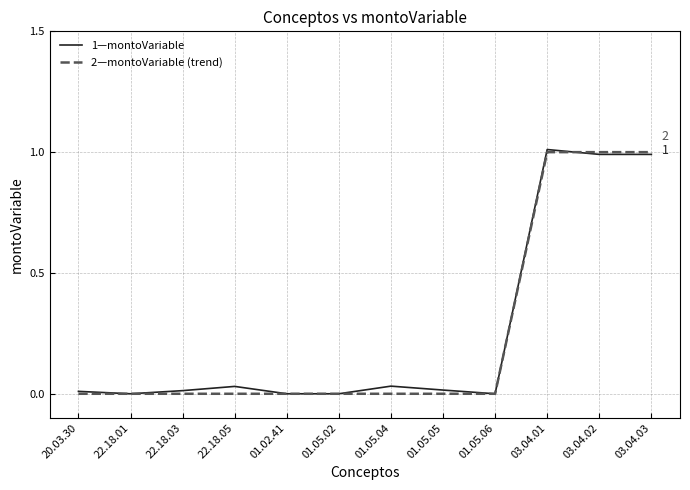

What is the maximum value shown in the chart?

1.0